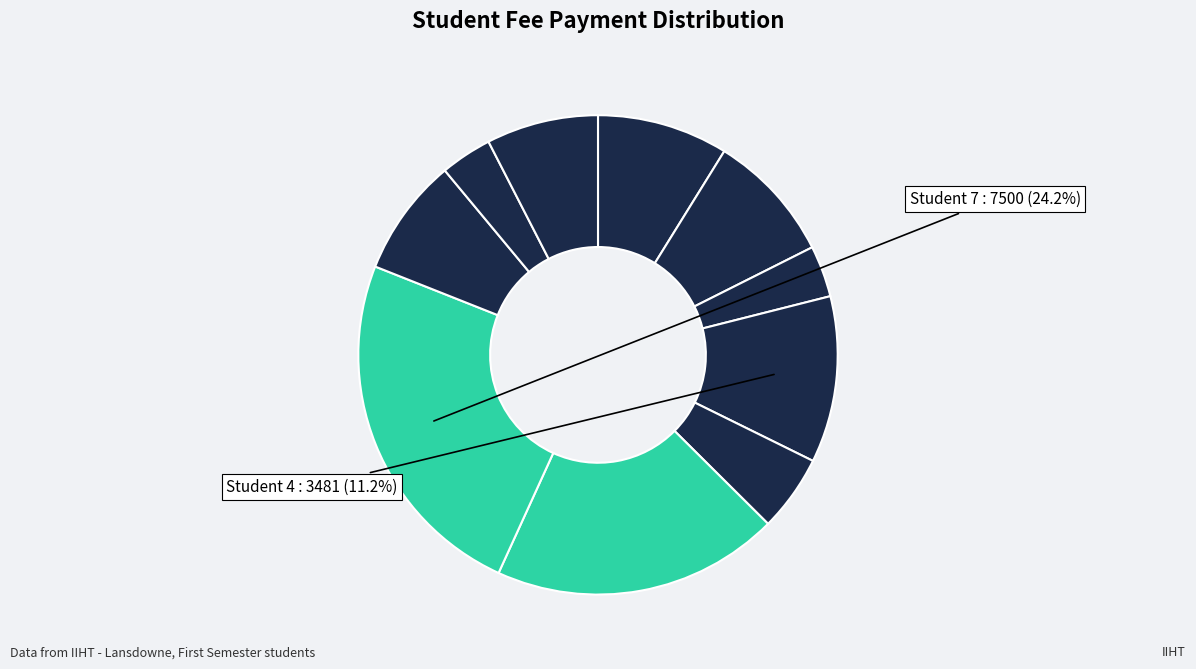

How many segments does this pie chart have?

10